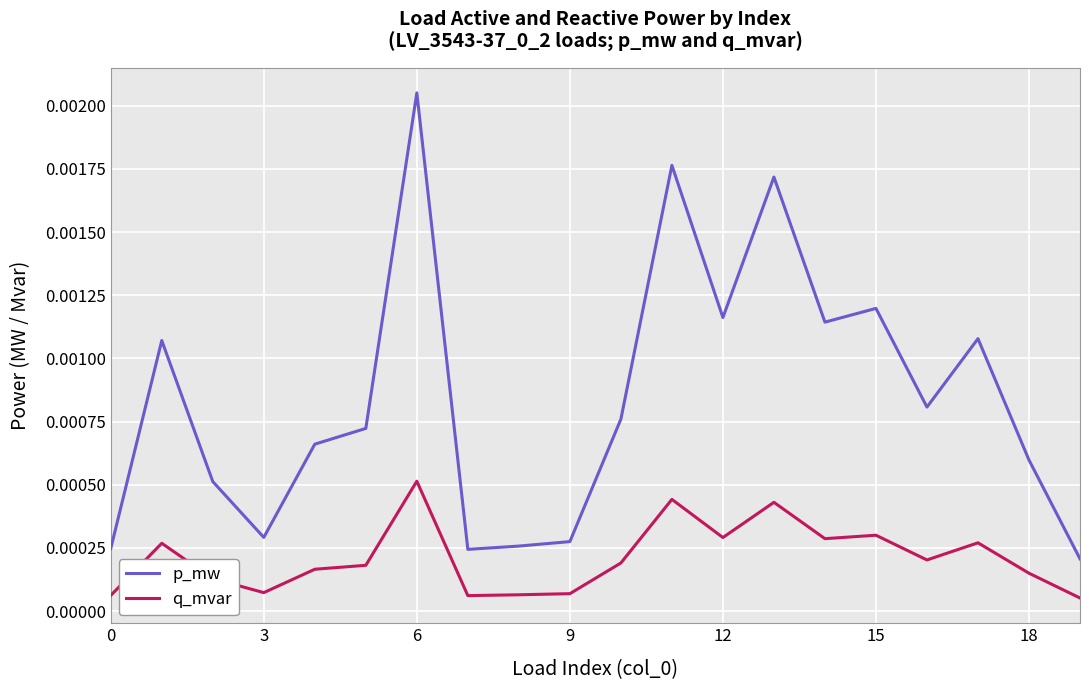

Which series has the largest total across all categories?

p_mw